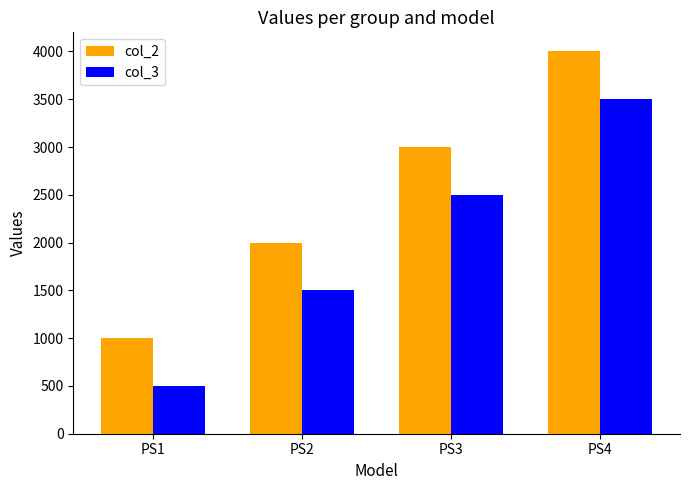

The value of col_3 at PS1 is 266. True or false?

False